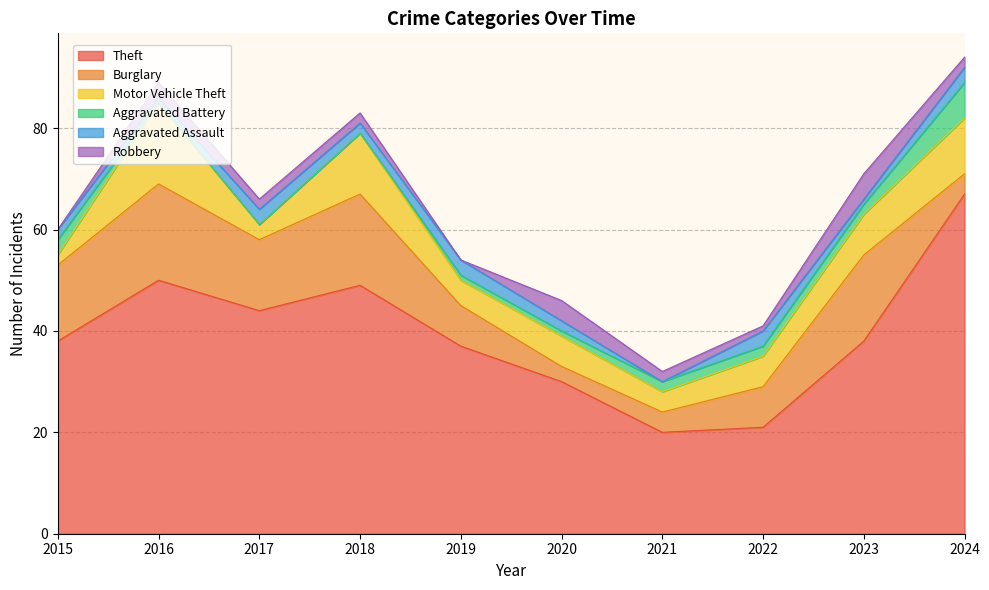

Rank the categories by Theft value from lowest to highest.

2021, 2022, 2020, 2019, 2015, 2023, 2017, 2018, 2016, 2024